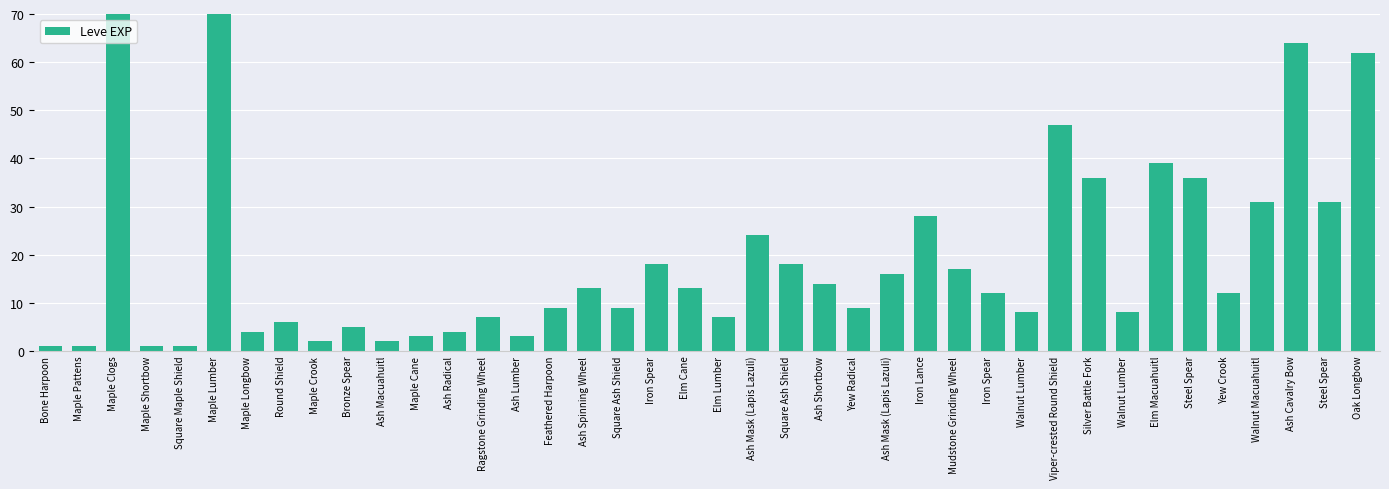

Reading right to left, what are all the values shown in this chart?

Oak Longbow=62	Steel Spear=31	Ash Cavalry Bow=64	Walnut Macuahuitl=31	Yew Crook=12	Steel Spear=36	Elm Macuahuitl=39	Walnut Lumber=8	Silver Battle Fork=36	Viper-crested Round Shield=47	Walnut Lumber=8	Iron Spear=12	Mudstone Grinding Wheel=17	Iron Lance=28	Ash Mask (Lapis Lazuli)=16	Yew Radical=9	Ash Shortbow=14	Square Ash Shield=18	Ash Mask (Lapis Lazuli)=24	Elm Lumber=7	Elm Cane=13	Iron Spear=18	Square Ash Shield=9	Ash Spinning Wheel=13	Feathered Harpoon=9	Ash Lumber=3	Ragstone Grinding Wheel=7	Ash Radical=4	Maple Cane=3	Ash Macuahuitl=2	Bronze Spear=5	Maple Crook=2	Round Shield=6	Maple Longbow=4	Maple Lumber=630	Square Maple Shield=1	Maple Shortbow=1	Maple Clogs=630	Maple Pattens=1	Bone Harpoon=1